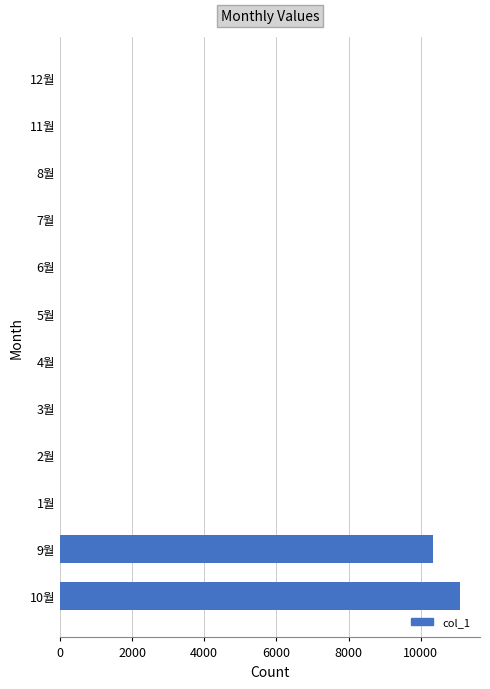

Reading bottom to top, extract all data points from this chart.

10월=11090	9월=10340	1월=0	2월=0	3월=0	4월=0	5월=0	6월=0	7월=0	8월=0	11월=0	12월=0